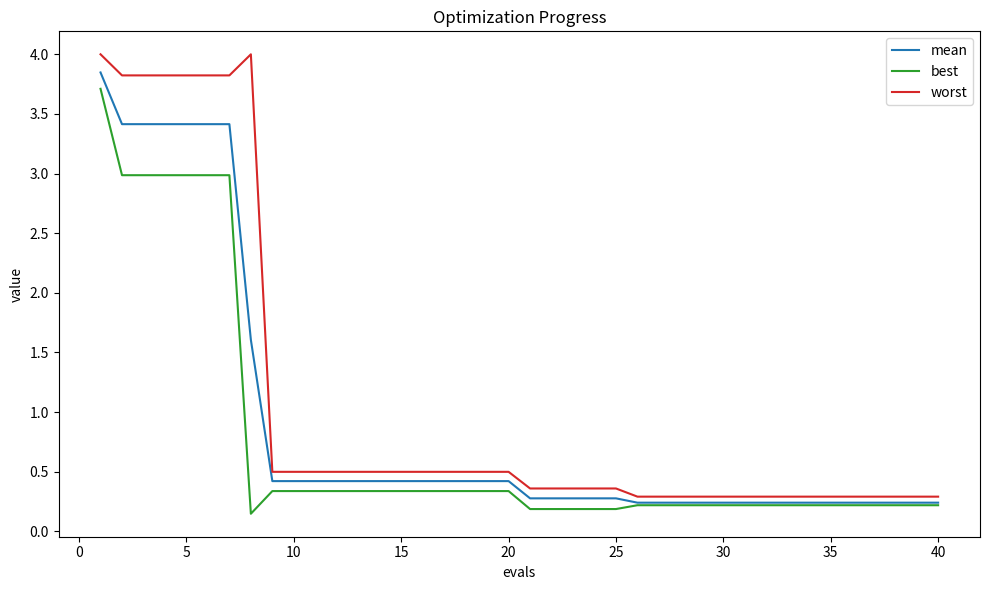

How many distinct data groups are displayed?

3